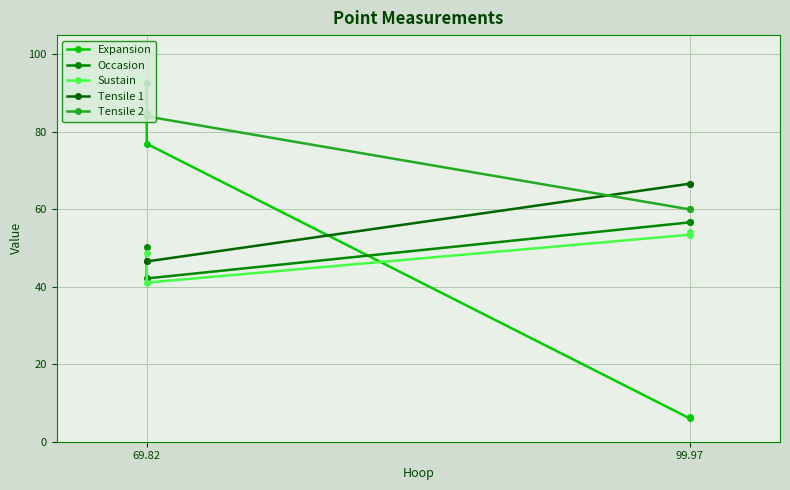

Which series has the widest spread of values?

Expansion